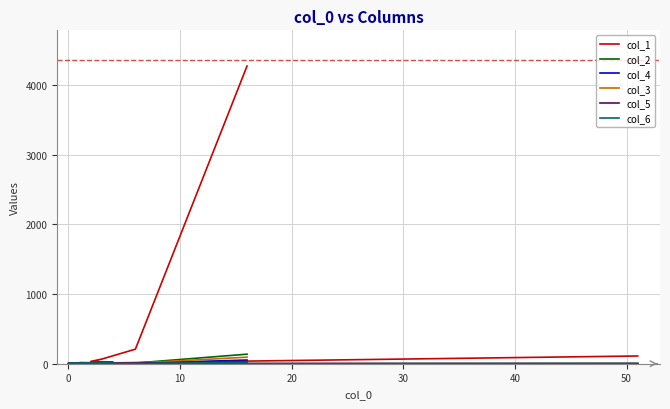

The value of col_2 at 19 is 6. True or false?

False